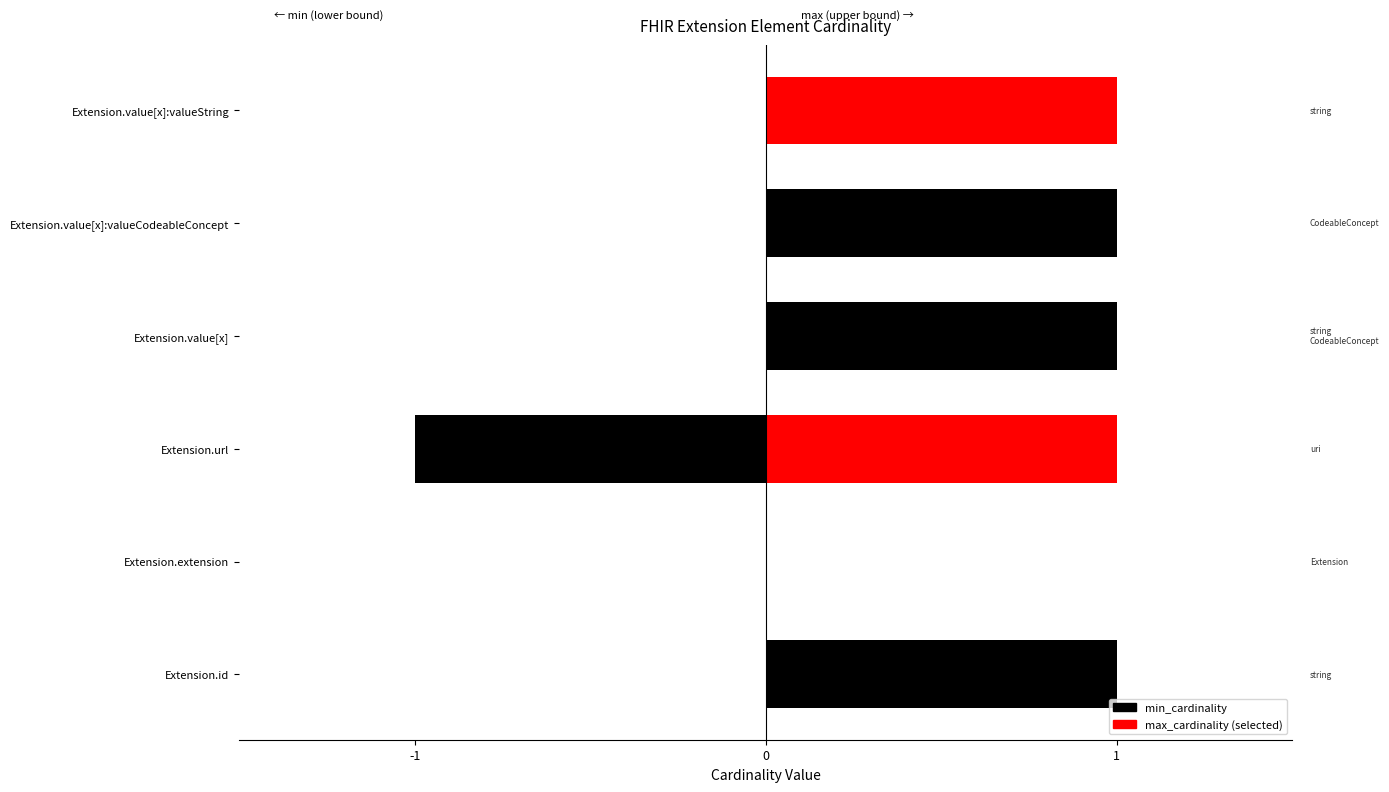

Rank the series by their maximum value, from highest to lowest.

min_cardinality, max_cardinality